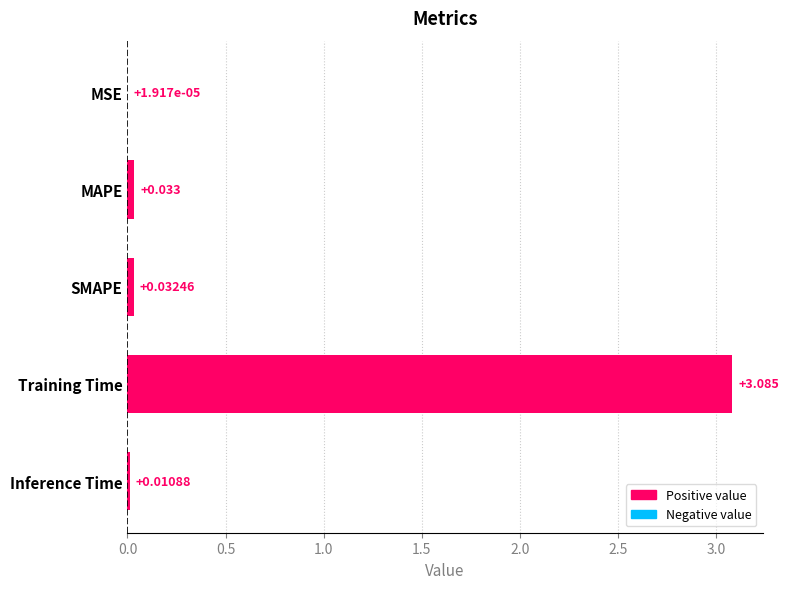

Which has a higher value, MAPE or MSE?

MAPE